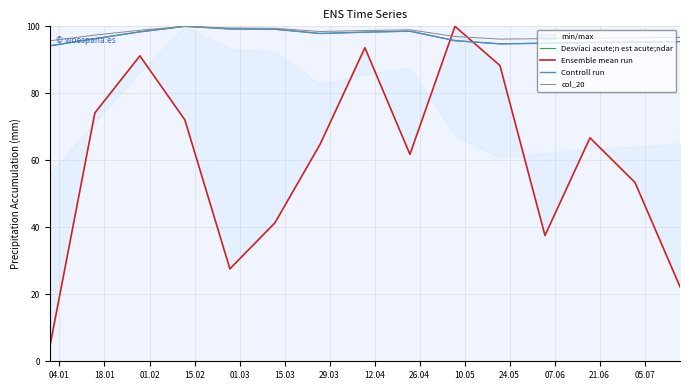

What is the lowest value of the Controll run series?

94.2